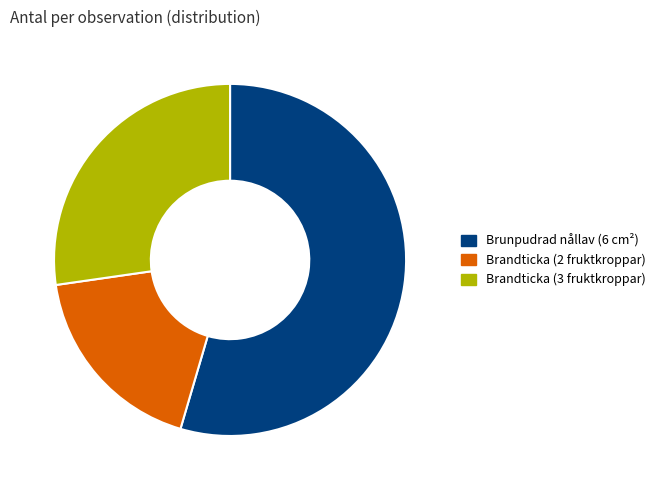

Which has a higher value, Brandticka (3 fruktkroppar) or Brunpudrad nållav (6 cm²)?

Brunpudrad nållav (6 cm²)